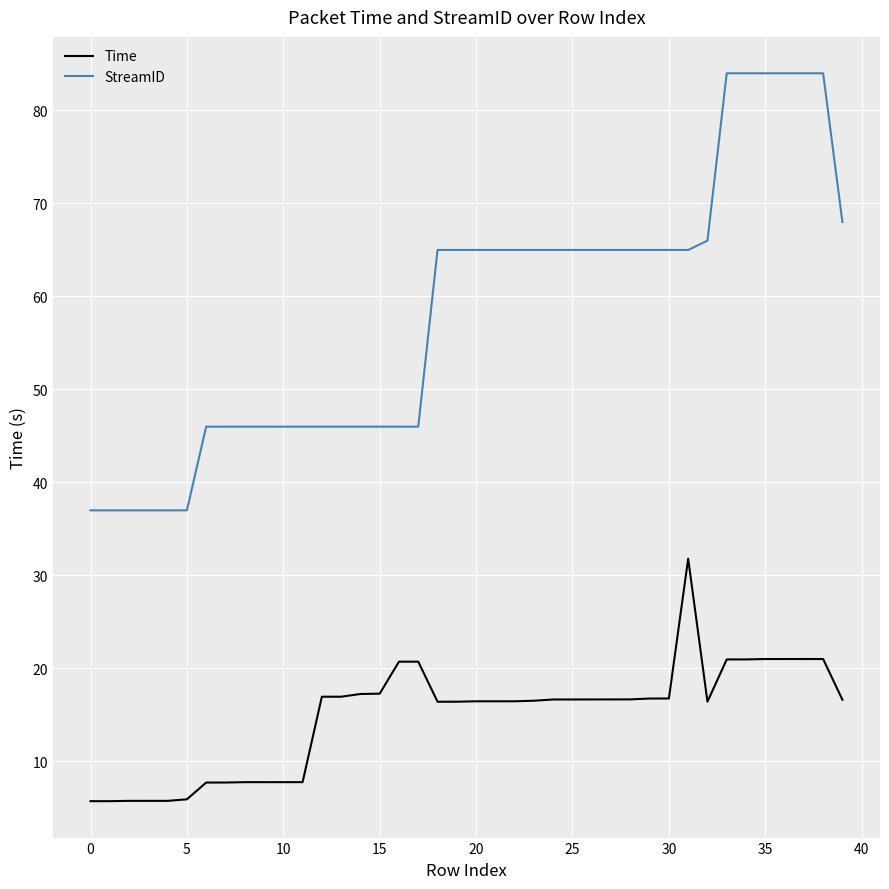

In Time, how many points are lower than both neighbors (excluding endpoints)?

2